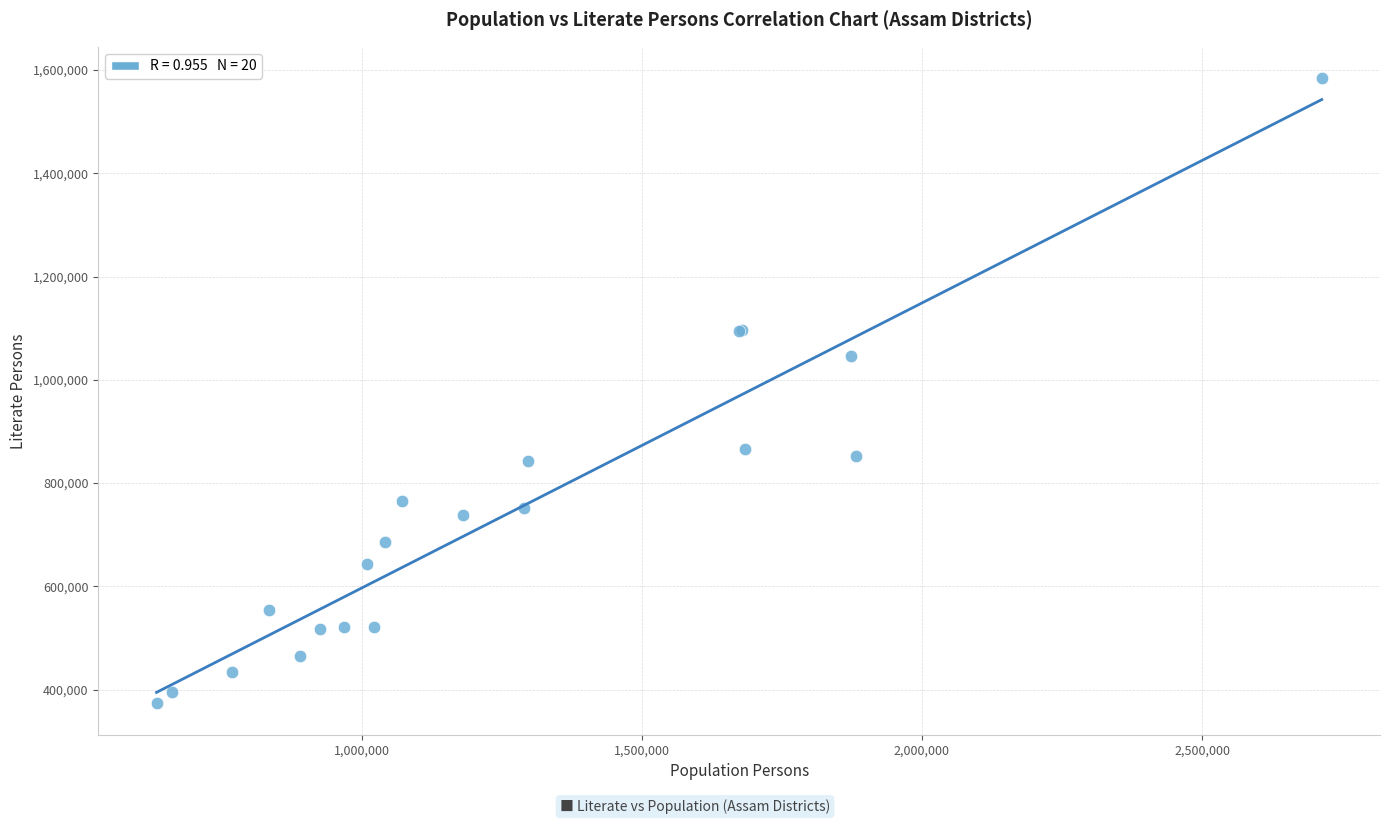

What Y value in the scatter plot is closest to 978872?

1046374